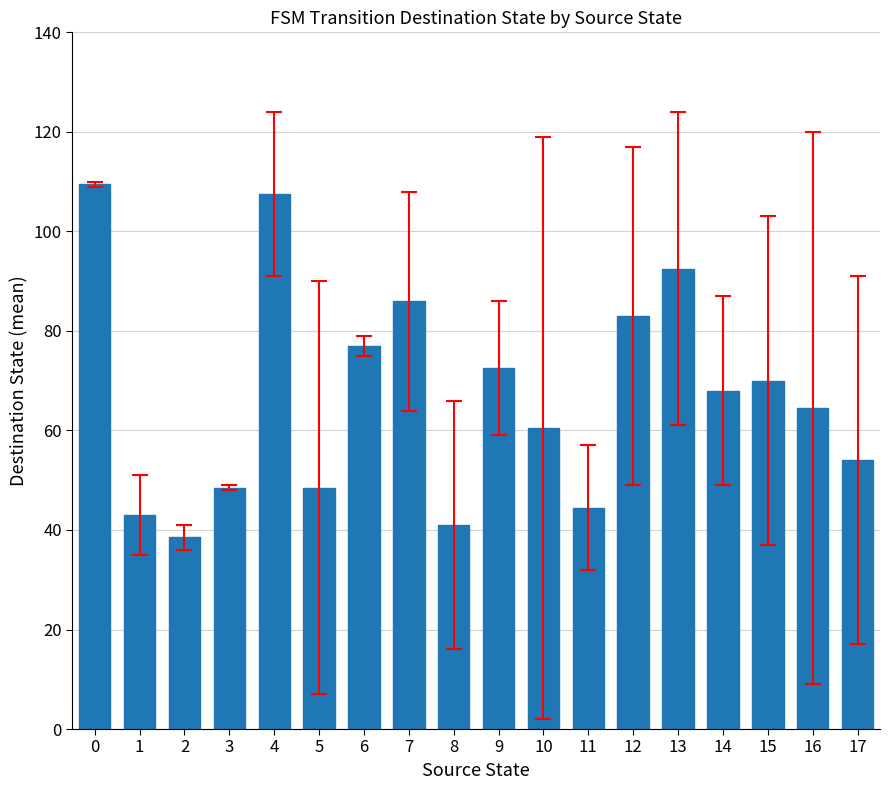

What is the change in value from 5 to 15?

+21.5